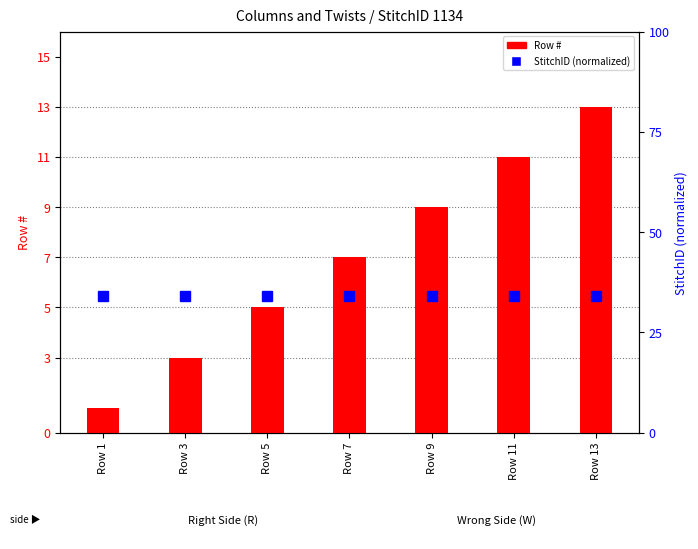

What is the sum of all StitchID values?

238